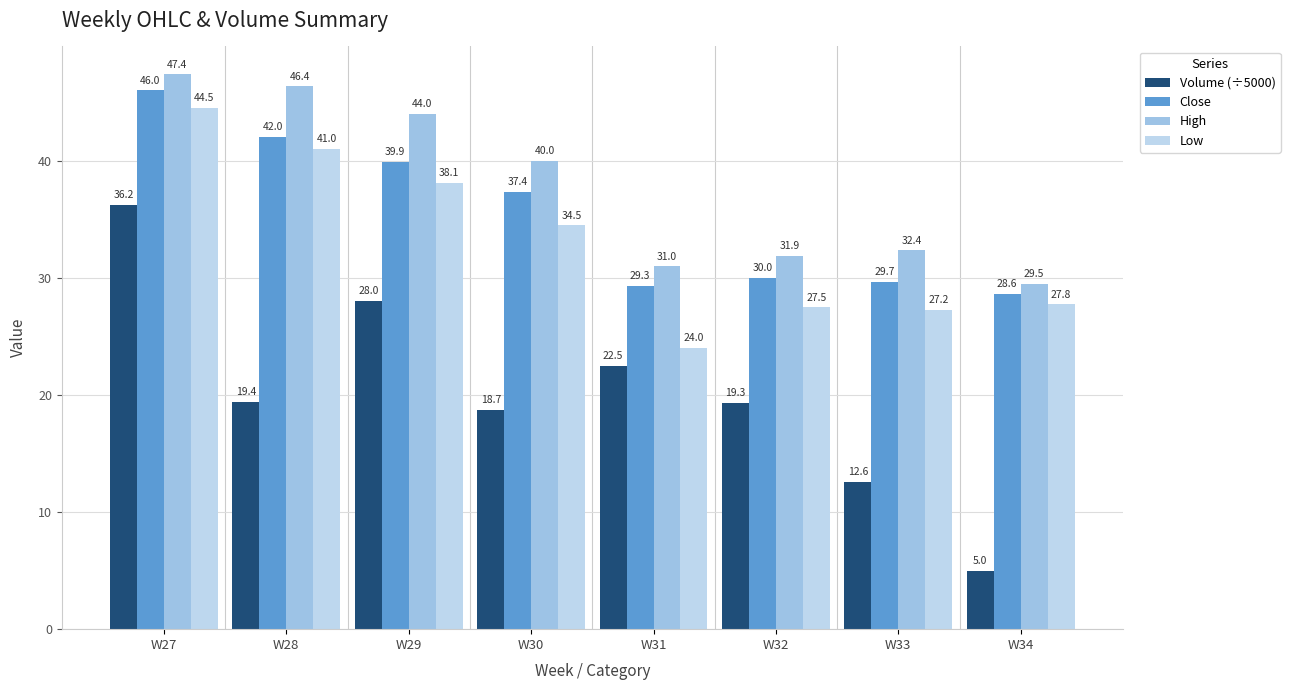

What are all the series names shown in the legend?

Volume (÷5000), Close, High, Low